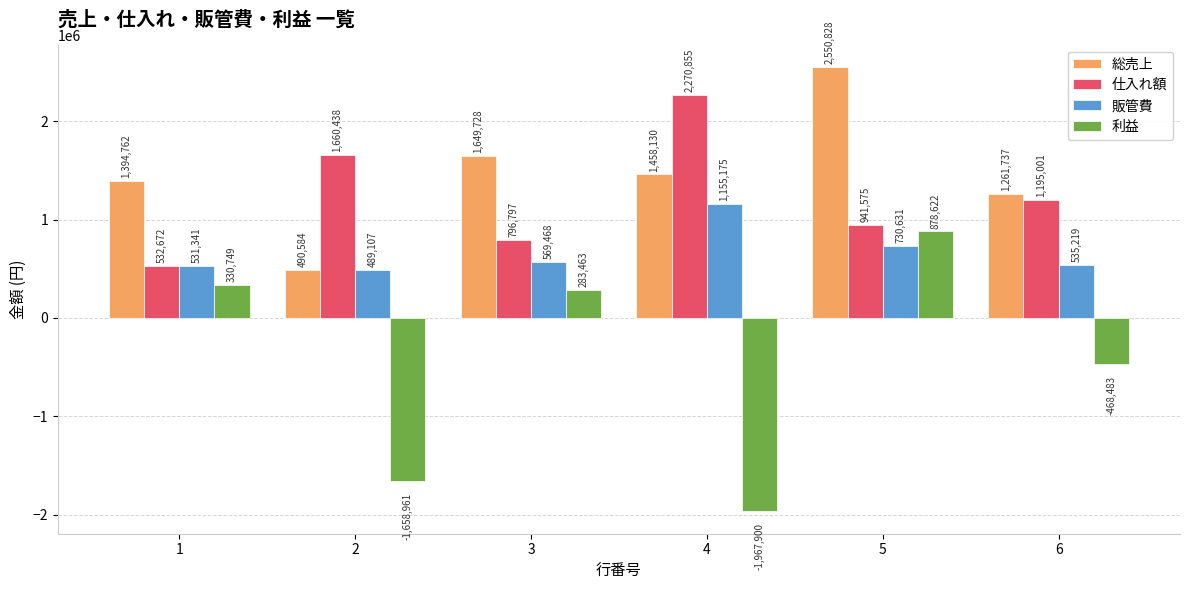

Which category has the highest value across all series?

5